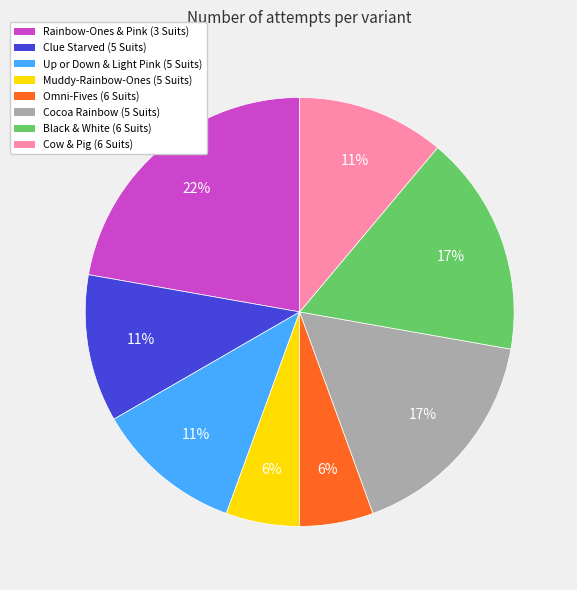

How many segments does this pie chart have?

8